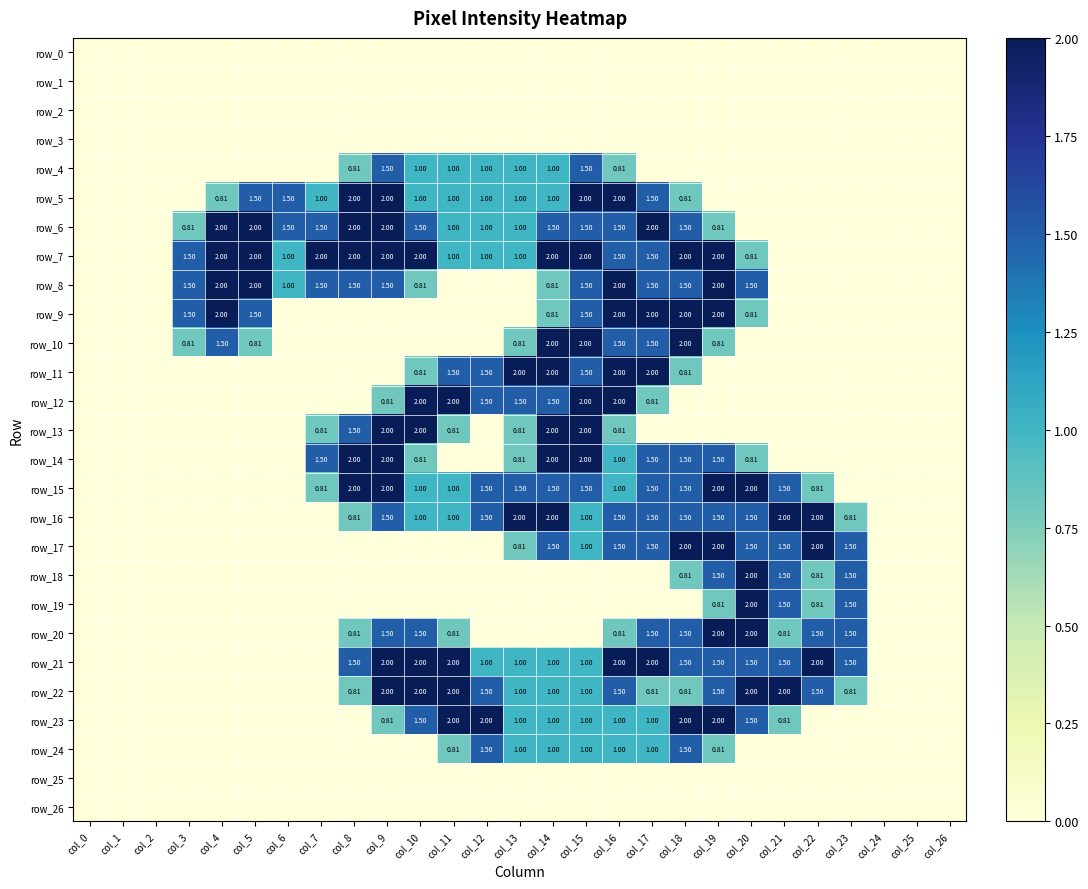

How many series are shown in this chart?

27